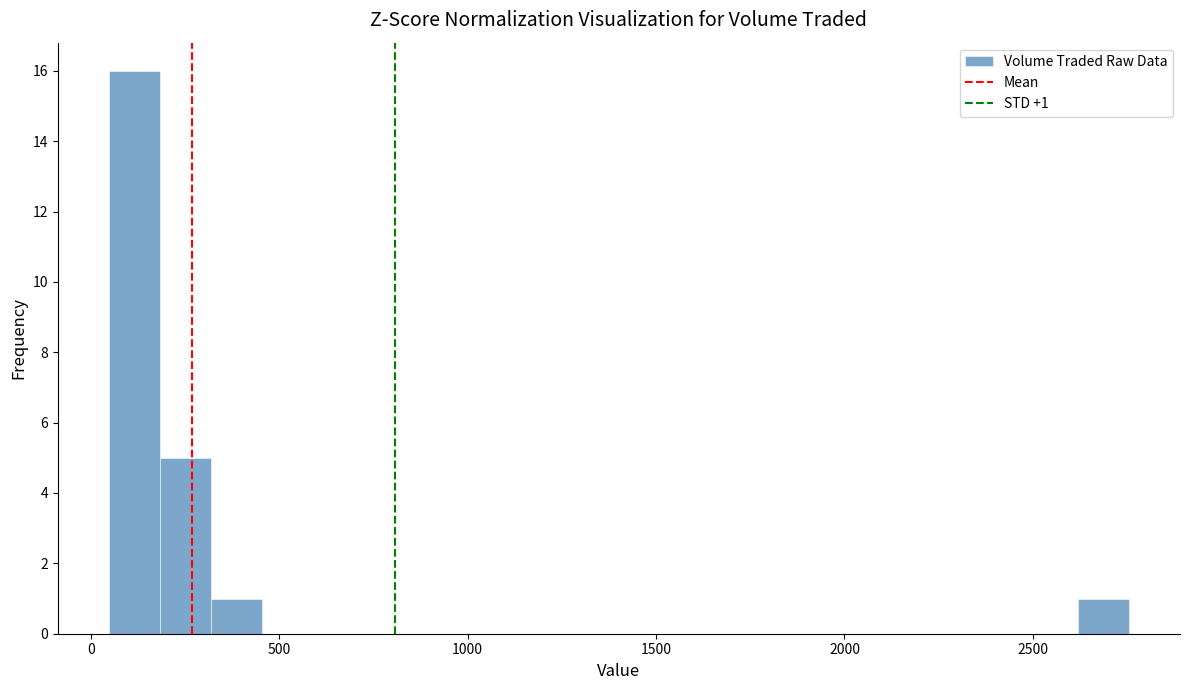

Around what value on the x-axis is the tallest bar? Give the approximate position of its centre, as read against the axis.

100